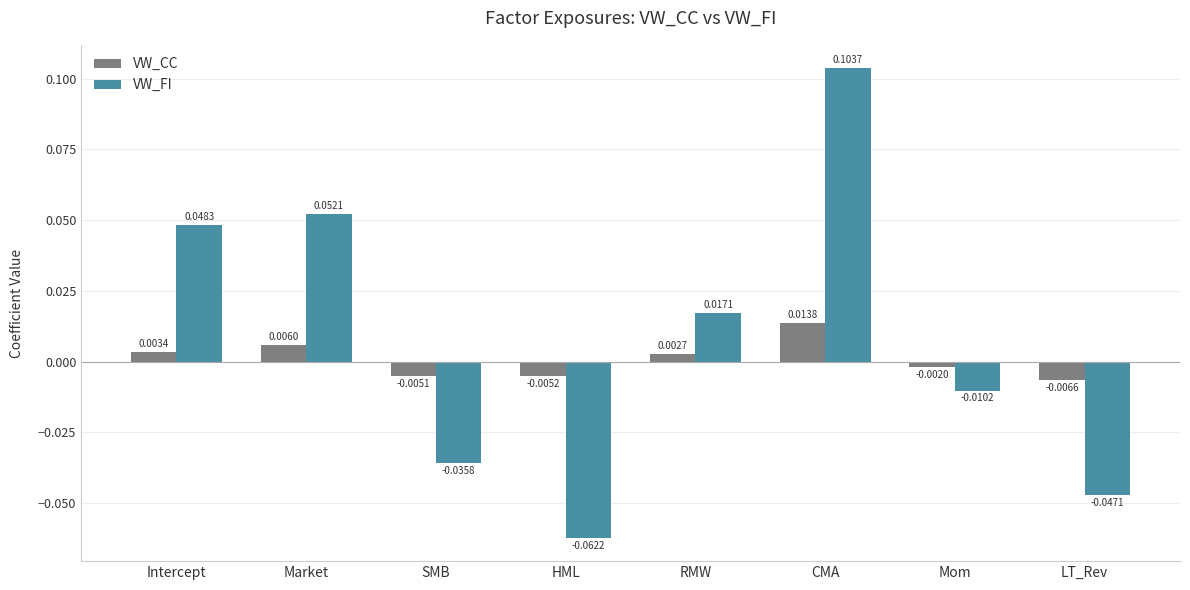

Which series has the widest spread of values?

VW_FI